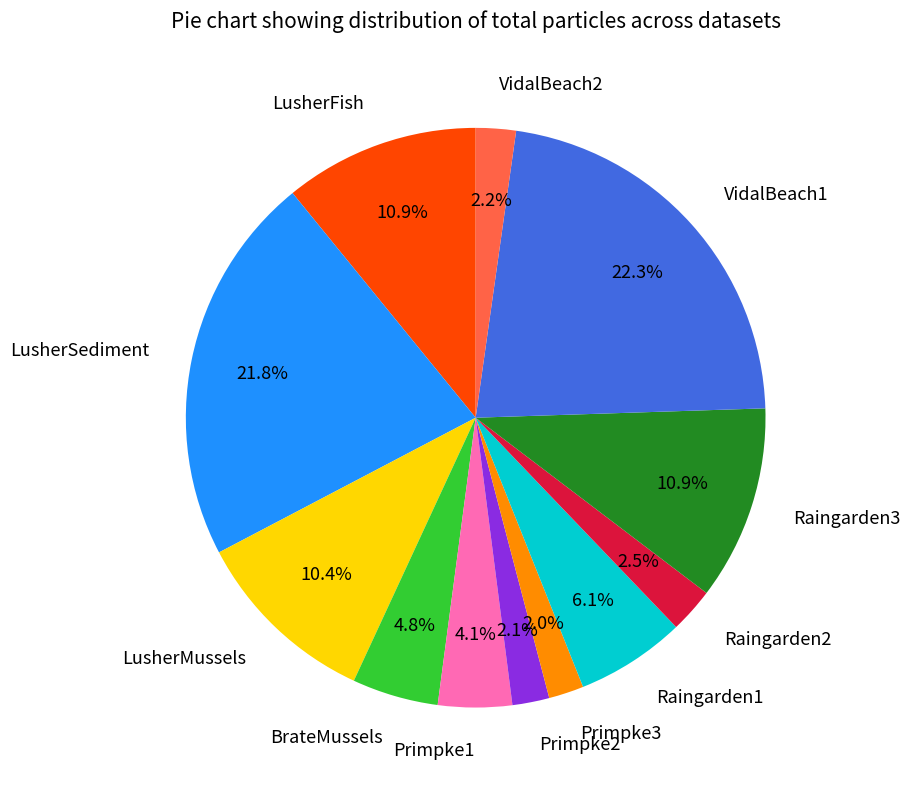

What is the total percentage of Primpke2 and Raingarden1?

8.2%